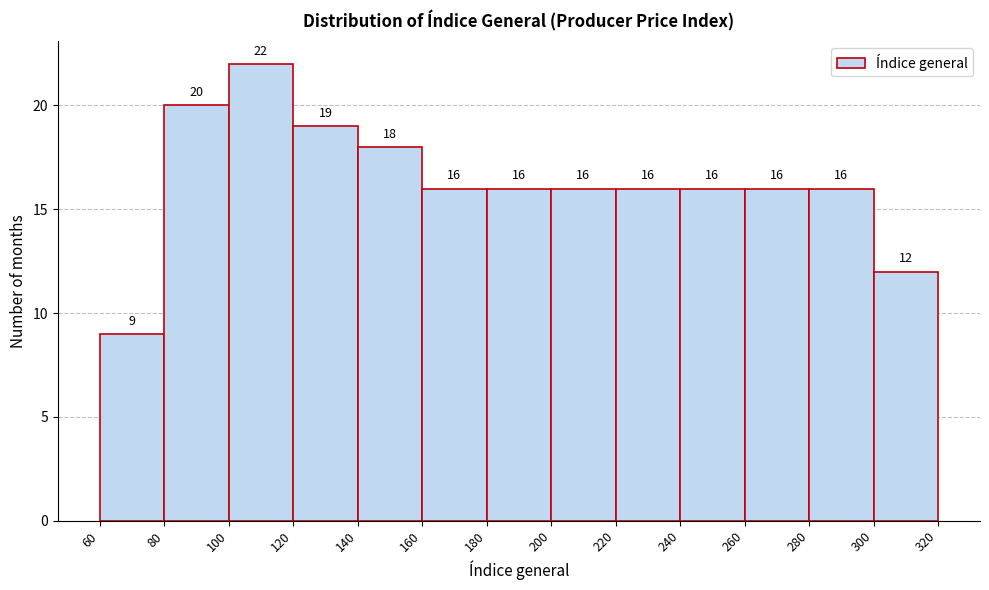

Reading left to right, transcribe this chart: for each bar, give the range it covers on the x-axis and its height.

60 to 80: 9
80 to 100: 20
100 to 120: 22
120 to 140: 19
140 to 160: 18
160 to 180: 16
180 to 200: 16
200 to 220: 16
220 to 240: 16
240 to 260: 16
260 to 280: 16
280 to 300: 16
300 to 320: 12